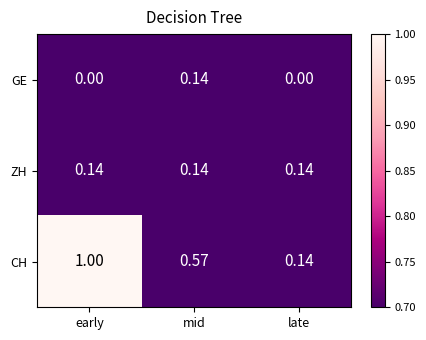

At which label does CH reach its peak?

early